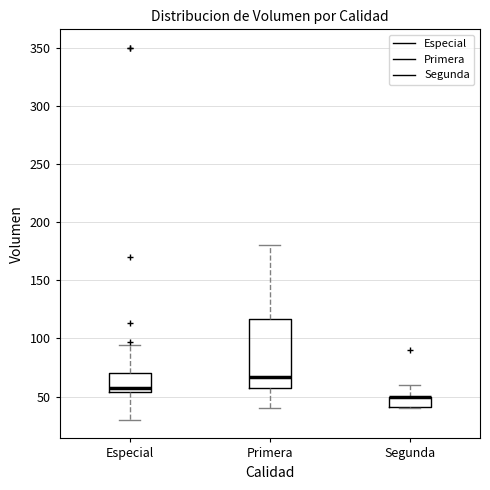

Which box is the tallest, from its lower edge to its upper edge?

Primera